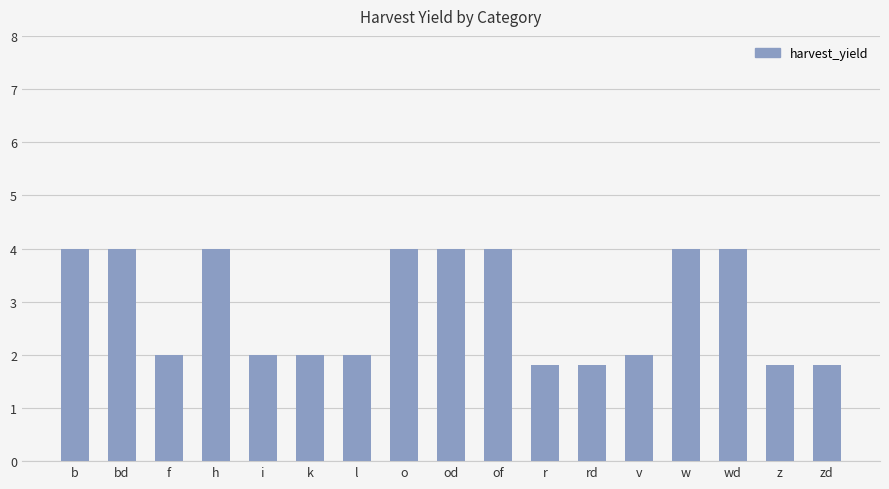

What is the minimum value shown in the chart?

1.8